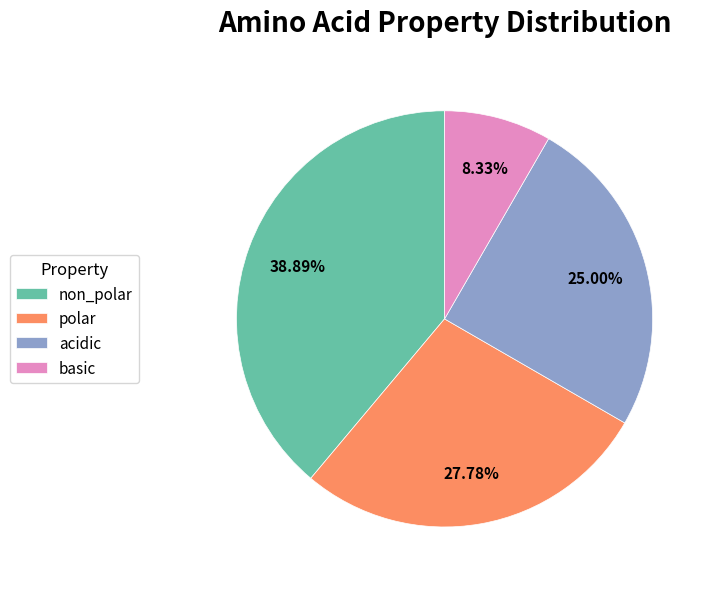

Which slice is the largest?

non_polar